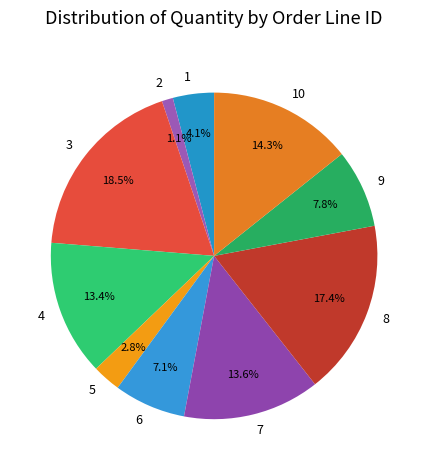

What percentage is the 8 slice, to the nearest percent?

17%